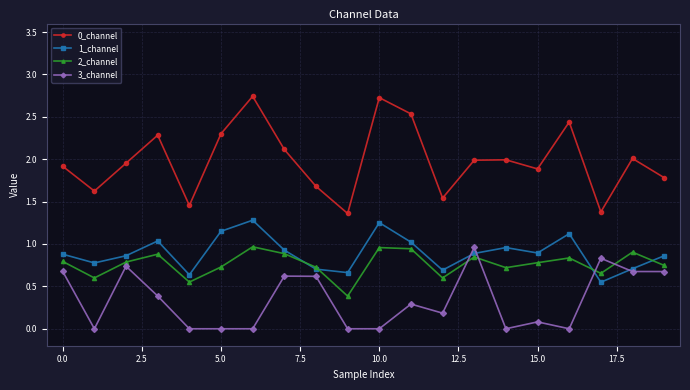

Does the chart display data point markers on the line(s)?

Yes